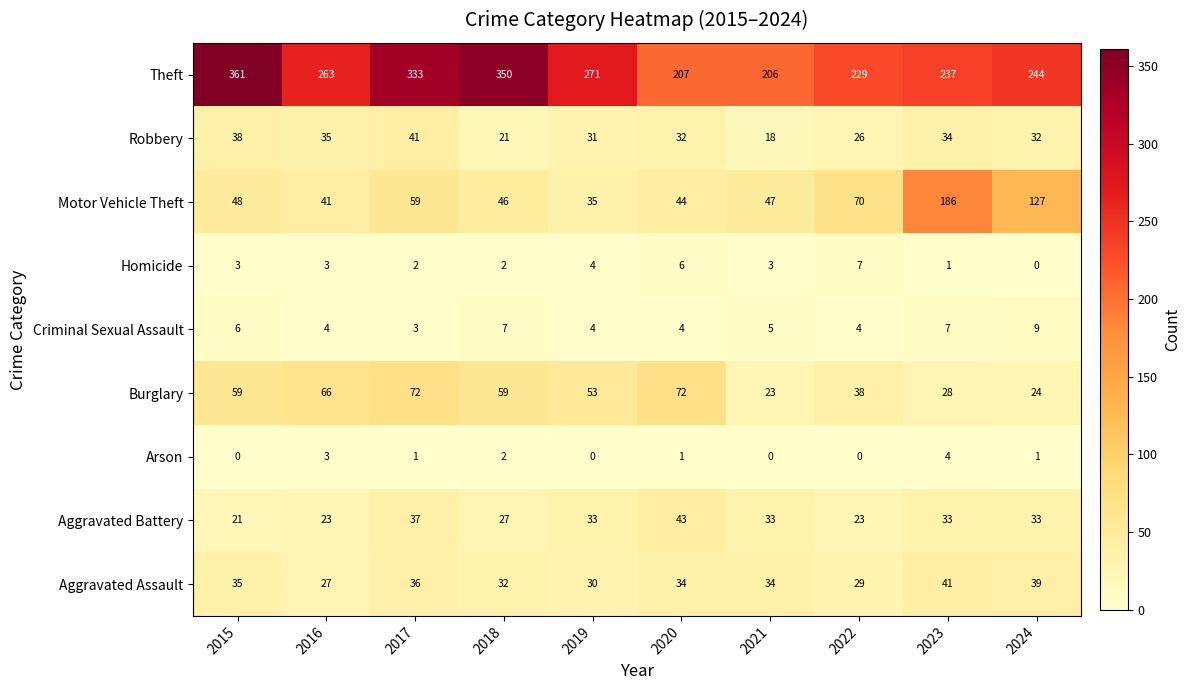

How many Arson values are between 0 and 2?

8